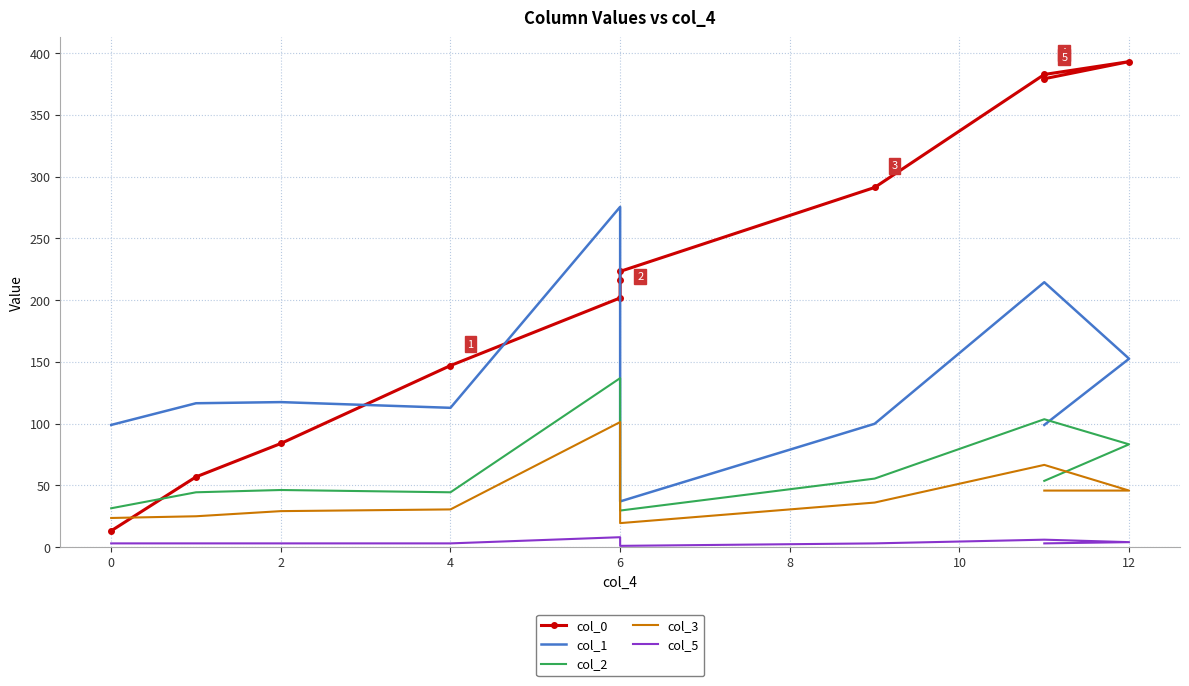

Which series has the largest range (max minus min)?

col_0